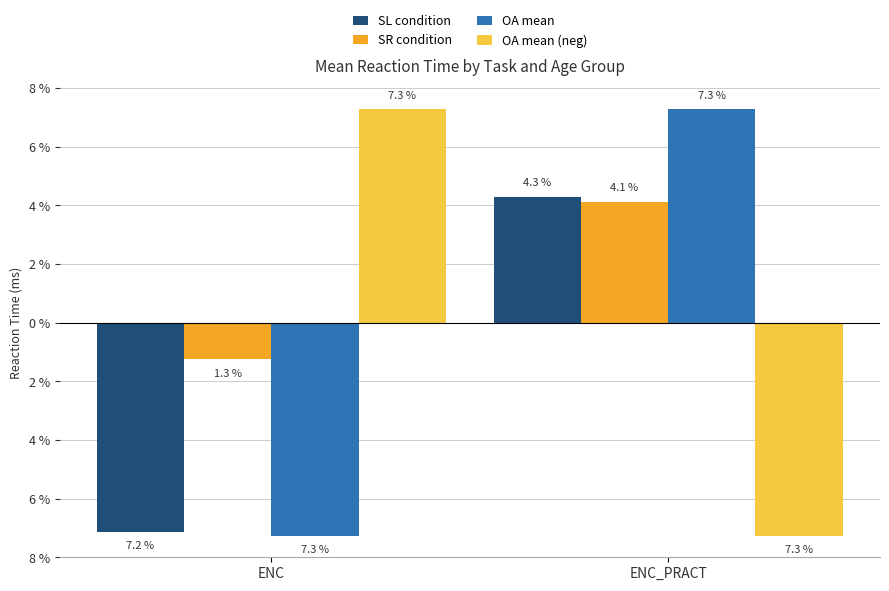

Reading right to left, what are all the values shown in this chart?

SL condition: 4.3	-7.2
SR condition: 4.1	-1.3
OA mean: 7.3	-7.3
OA mean (neg): -7.3	7.3